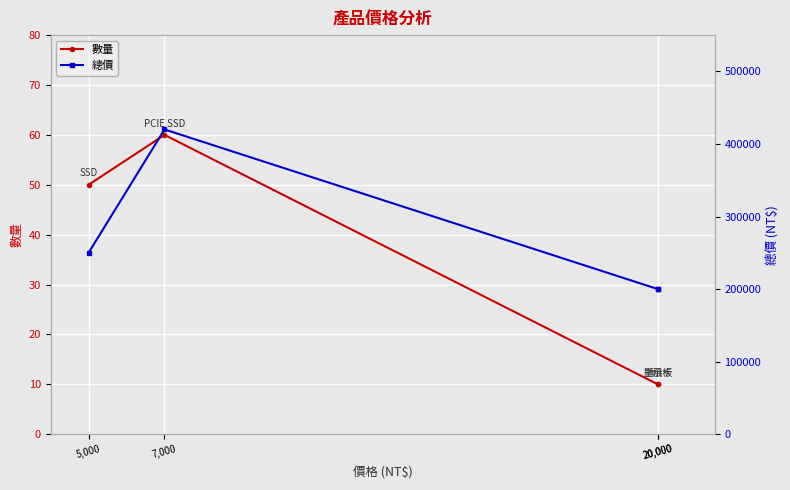

Is the value of 總價 at 7,000 greater than the value of 數量 at 20,000?

Yes